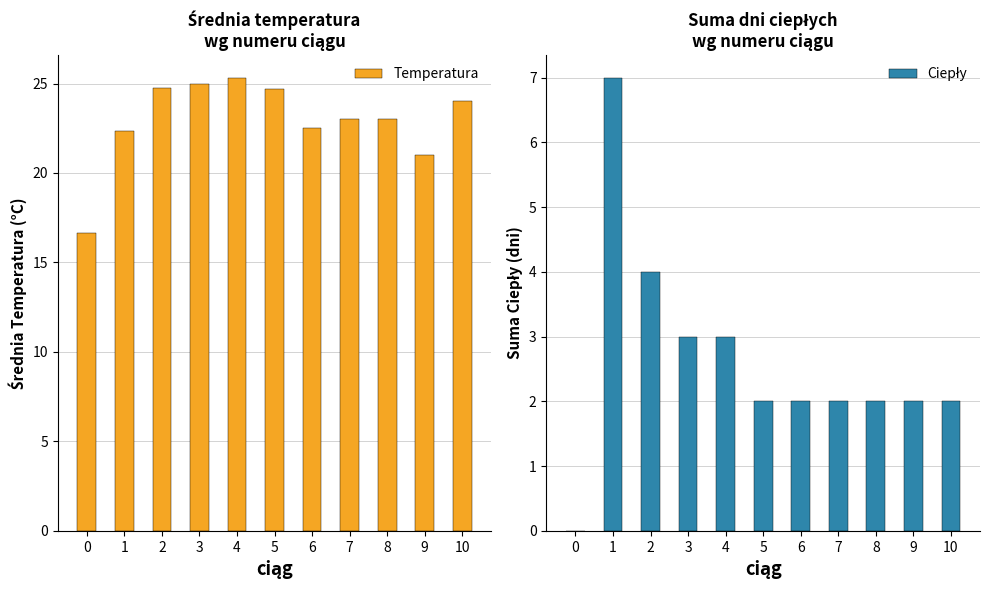

Between 10 and 4, which is larger?

4